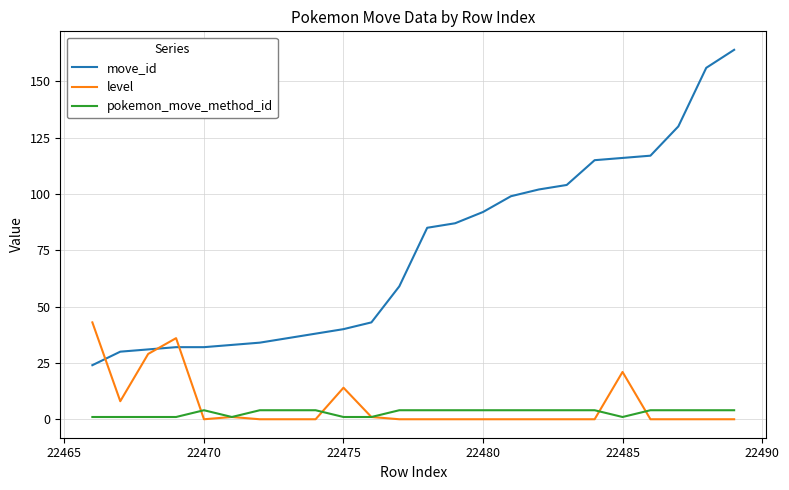

What is the maximum value for level?

43